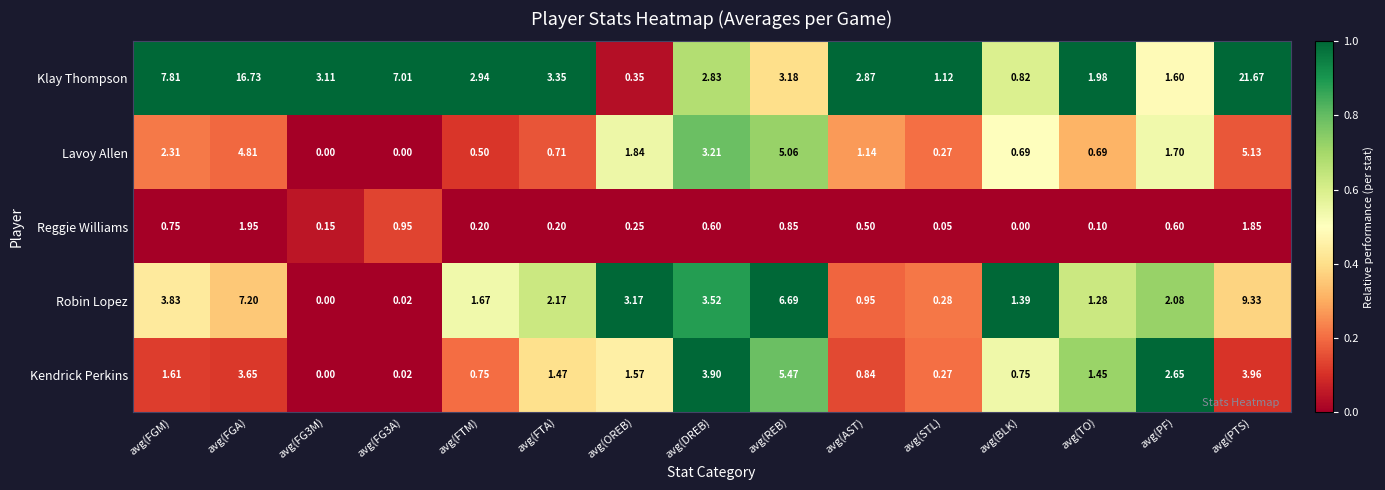

How many data points in Robin Lopez are less than 2?

7